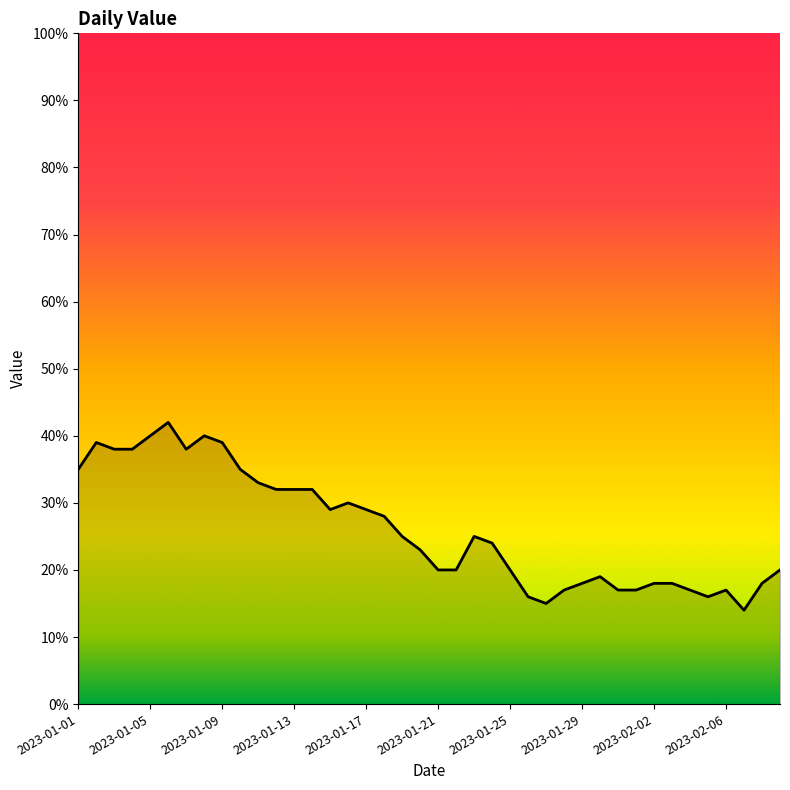

What is the maximum value shown in the chart?

42